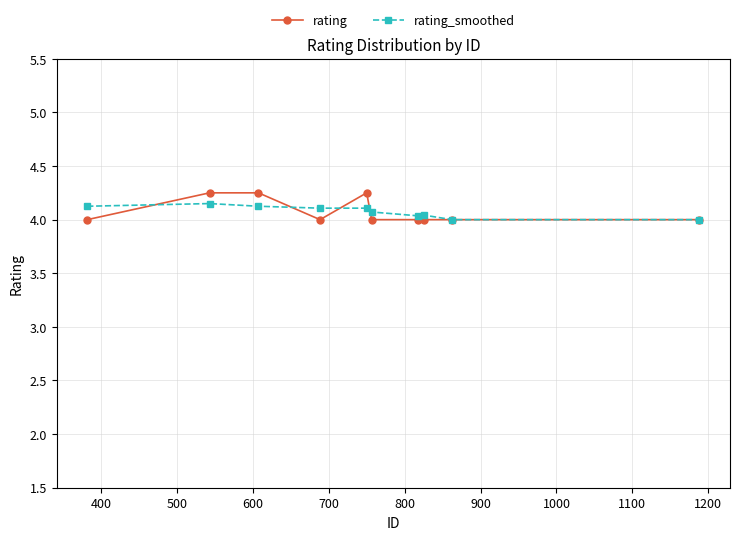

What is the value of the rating_smoothed point at the 4th from the left?

4.1